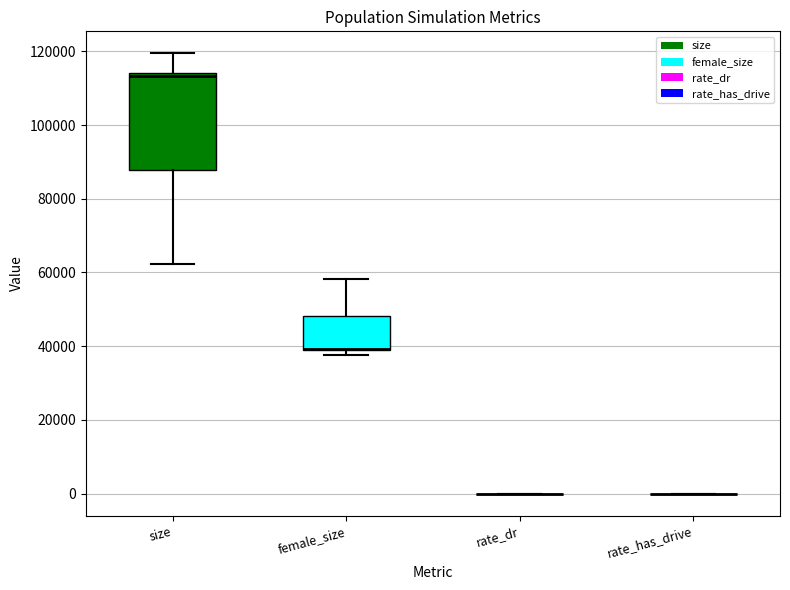

Reading left to right, transcribe this box plot: for each box, give where its median line is, the range the box spans, and where its two whiskers end, as read against the y-axis. The values are not printed on the chart, so give them approximately, as read against the axis.

size: median 114000 (just below the box's upper edge), box 88000 to 114000, whiskers 62000 to 120000
female_size: median 40000 (drawn on the box's lower edge), box 38000 to 48000, whiskers 38000 (just below the box's lower edge) to 58000
rate_dr: box collapsed to a line at 0, whiskers 0 to 0
rate_has_drive: box collapsed to a line at 0, whiskers 0 to 0